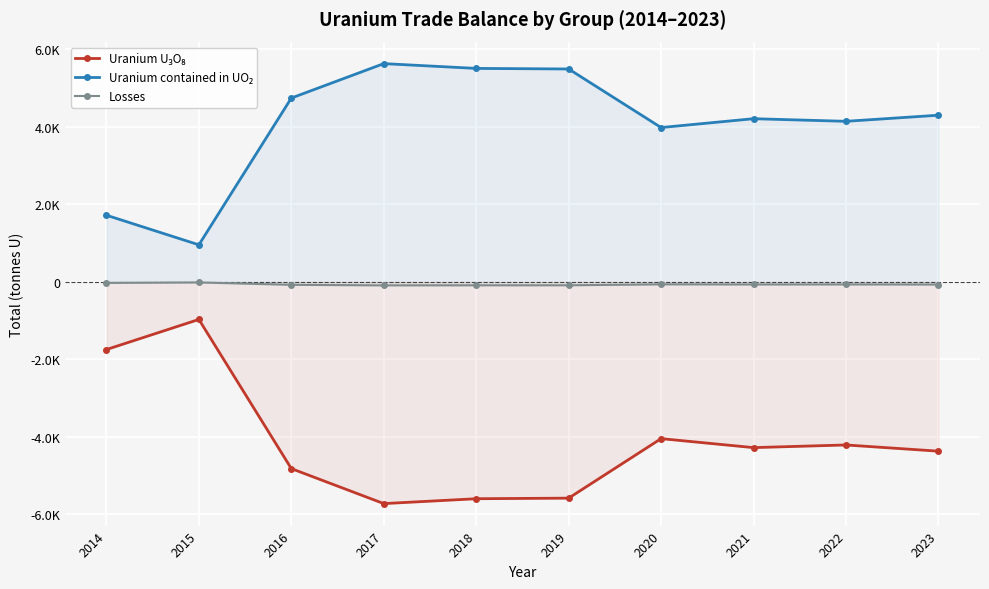

The value of Uranium U₃O₈ at 2016 is -4820.7. True or false?

True